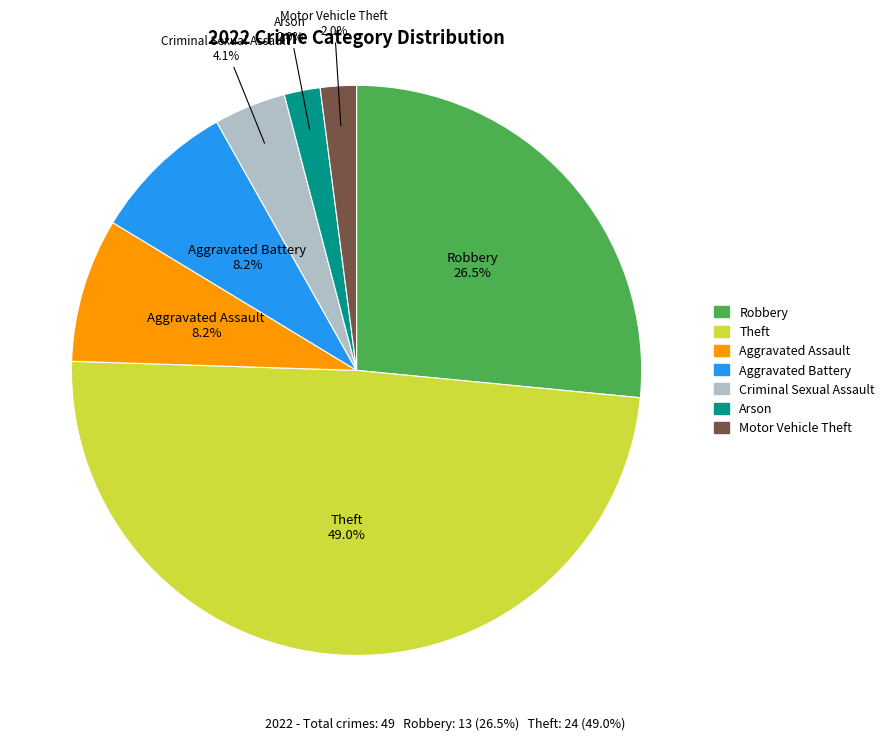

How many segments does this pie chart have?

7